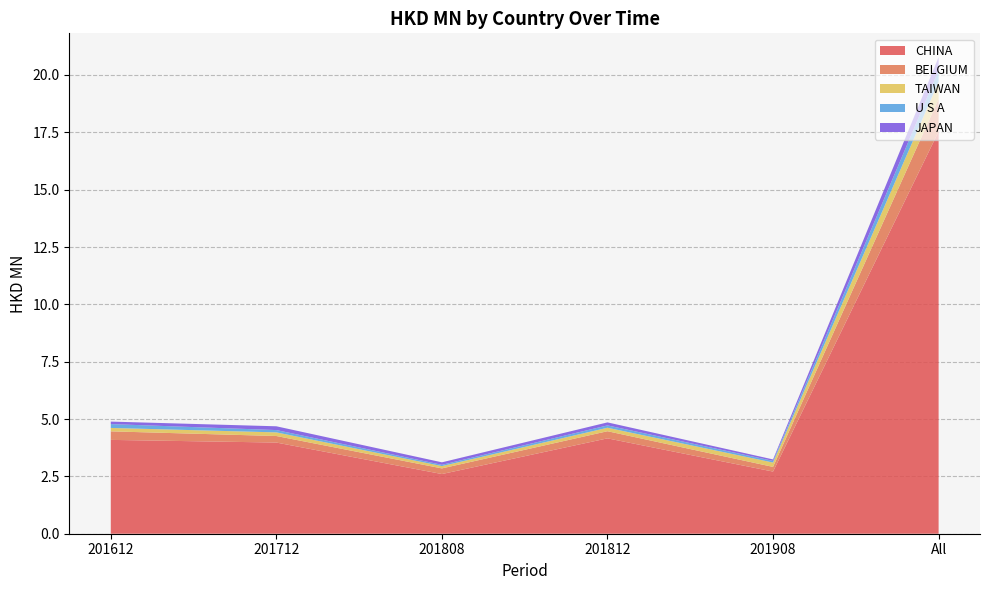

Reading left to right, what are all the values shown in this chart?

CHINA: 4.1	4.0	2.6	4.2	2.7	17.5
BELGIUM: 0.4	0.3	0.2	0.3	0.2	1.4
TAIWAN: 0.1	0.2	0.1	0.2	0.2	0.7
U S A: 0.2	0.1	0.1	0.1	0.1	0.5
JAPAN: 0.1	0.2	0.1	0.1	0.1	0.6